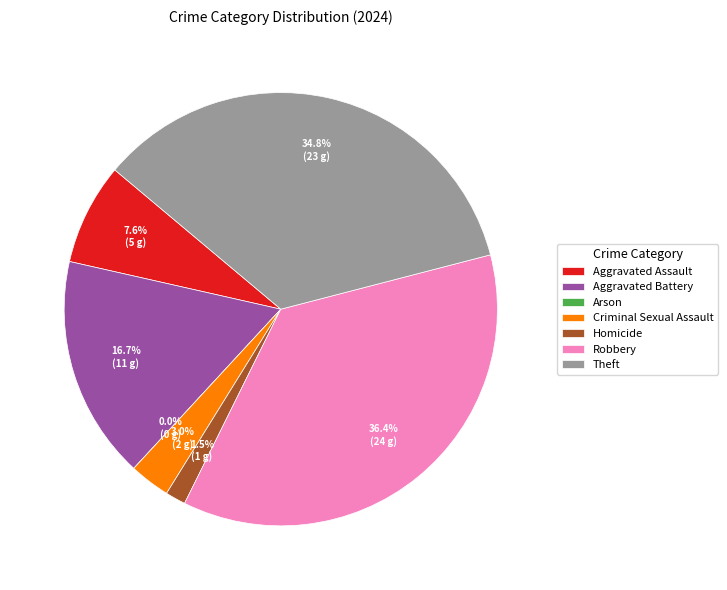

What is the change in value from Aggravated Assault to Theft?

+18